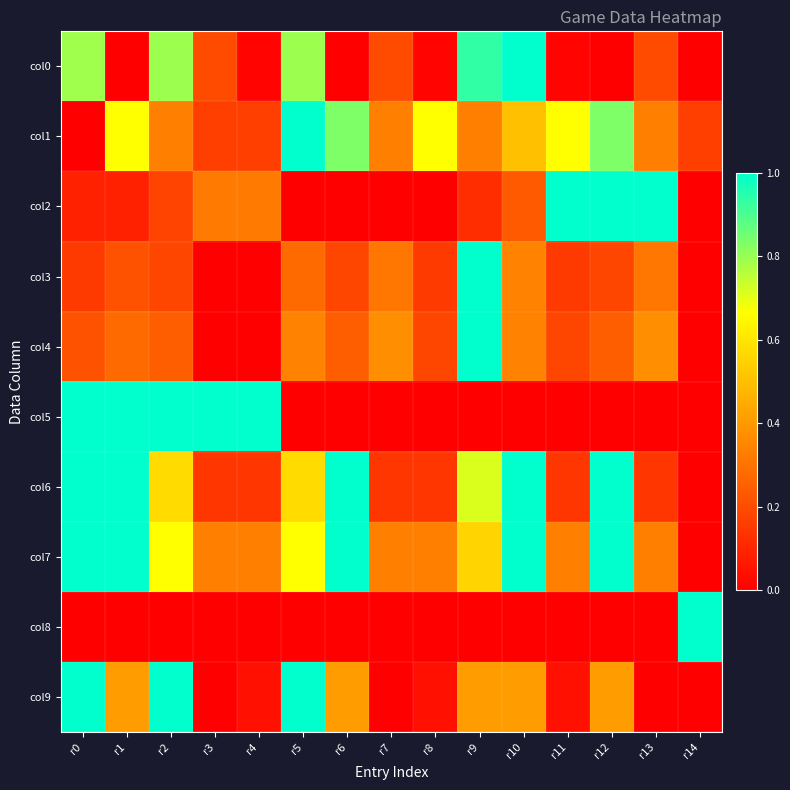

At how many categories does at least one series exceed 0?

15